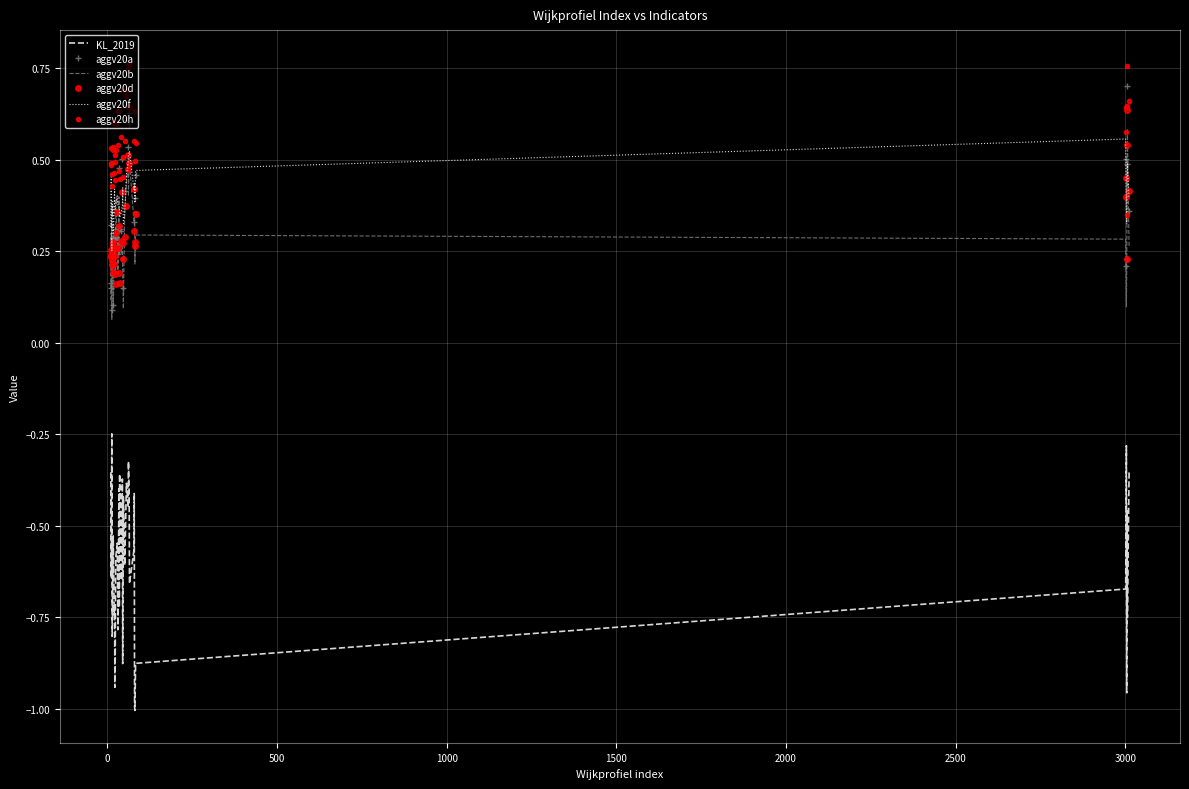

What are all the series names shown in the legend?

KL_2019, aggv20a, aggv20b, aggv20d, aggv20f, aggv20h